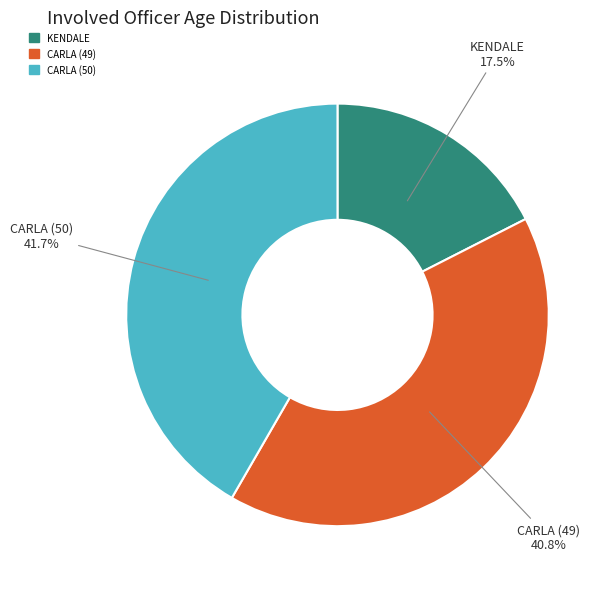

To the nearest percent, what is the difference between the largest and smallest slice percentages?

24%